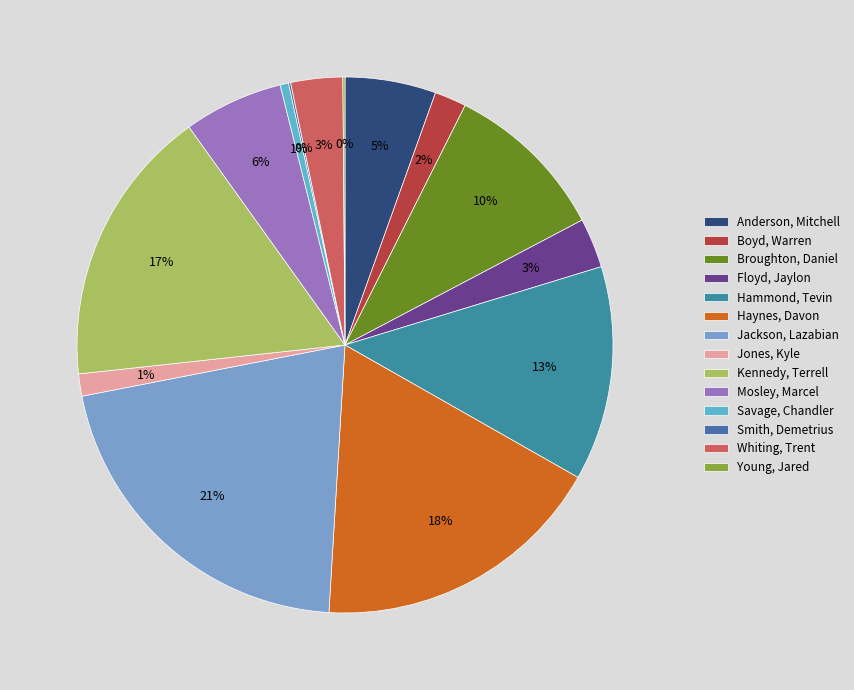

Which has a higher value, Boyd, Warren or Floyd, Jaylon?

Floyd, Jaylon